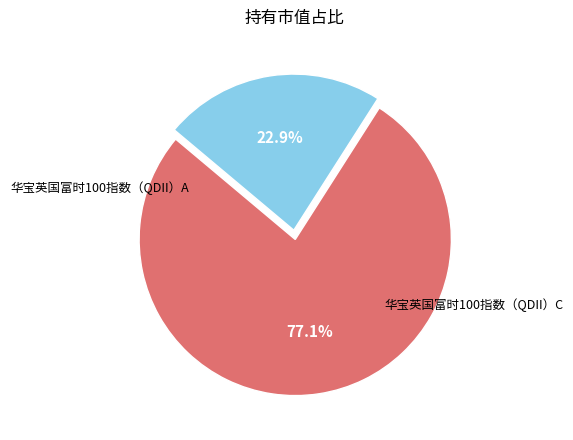

Is there any slice that represents more than half of the pie?

Yes